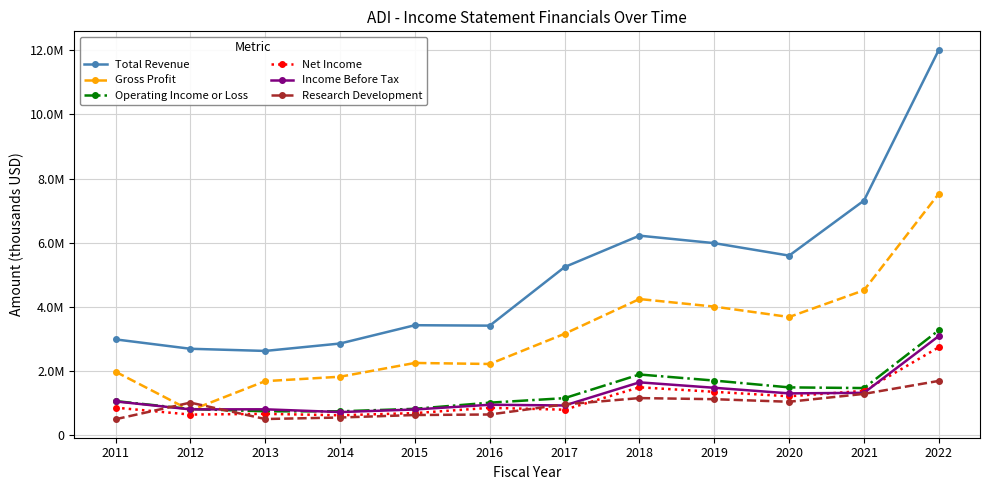

What is the difference between the Total Revenue values at 2020 and 2019?

388000